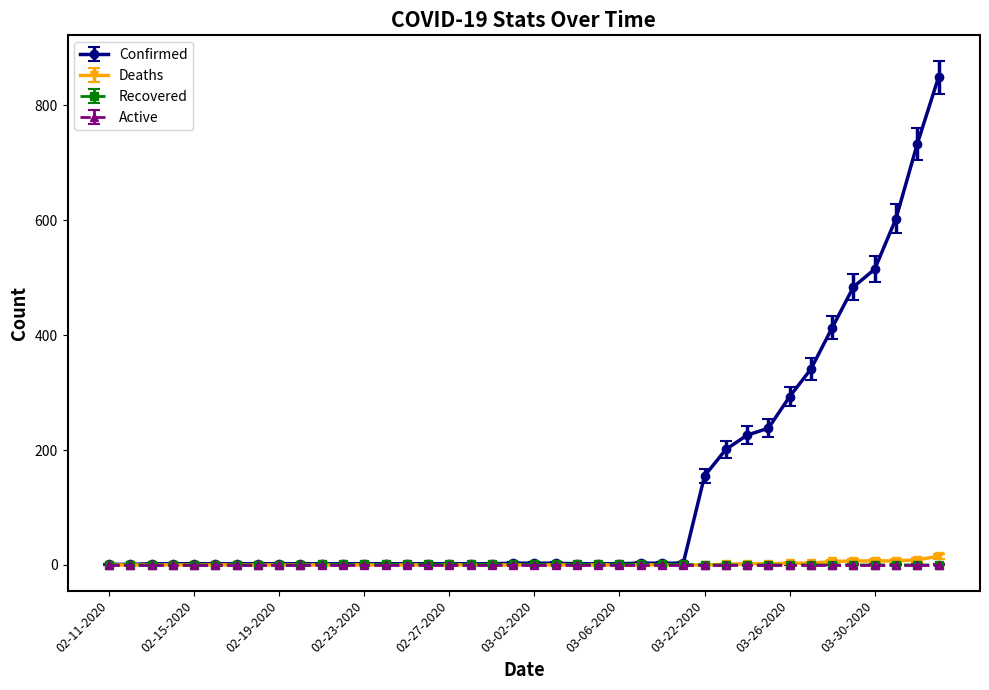

Which series has the largest range (max minus min)?

Confirmed